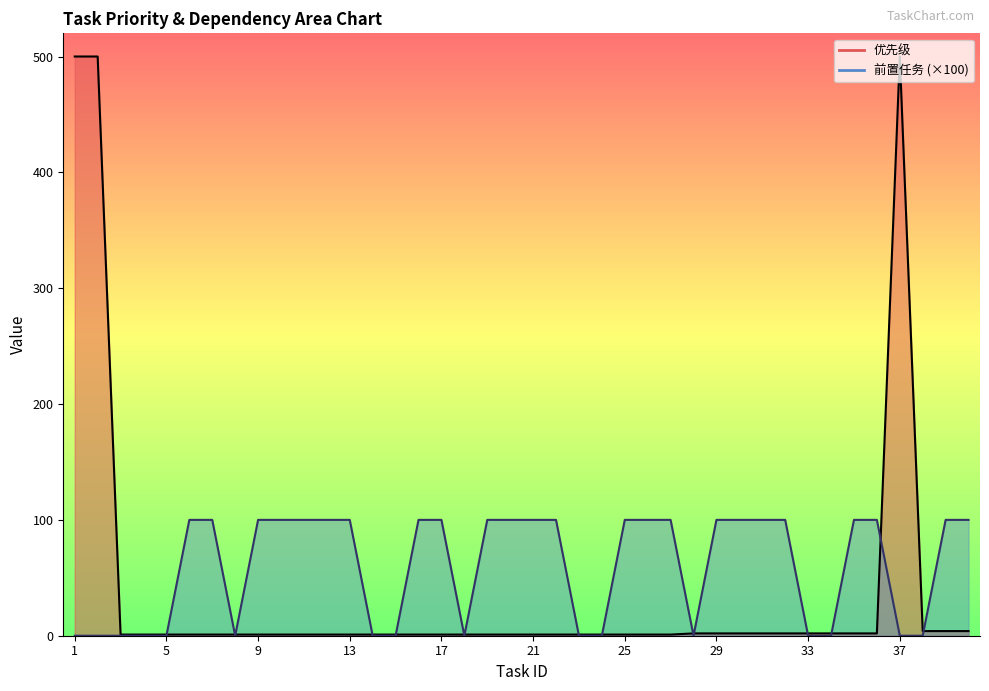

What is the difference between the maximum and minimum values in the 优先级_line series?

499